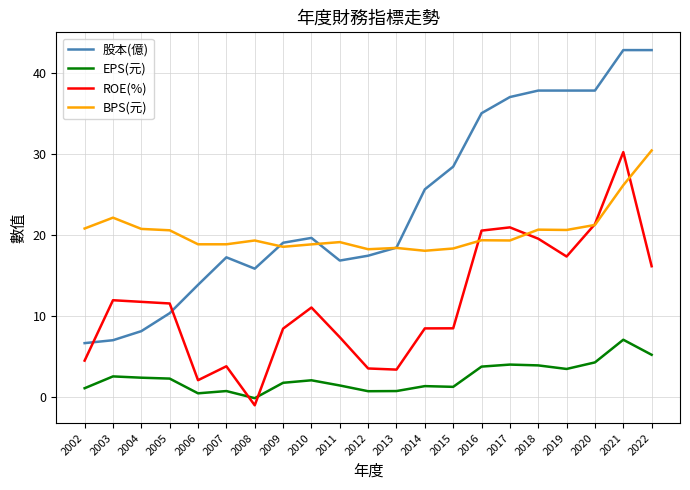

Between 2002 and 2004, which series saw the biggest shift?

ROE(%)